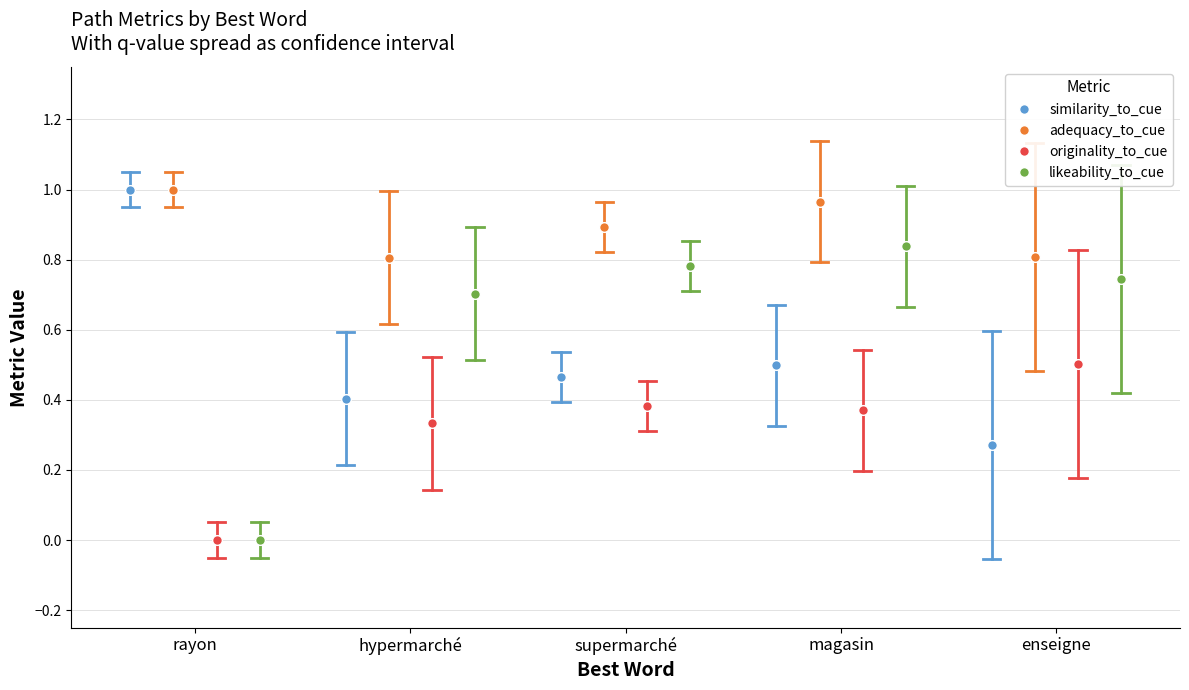

The value of originality_to_cue at magasin is 0.2. True or false?

False